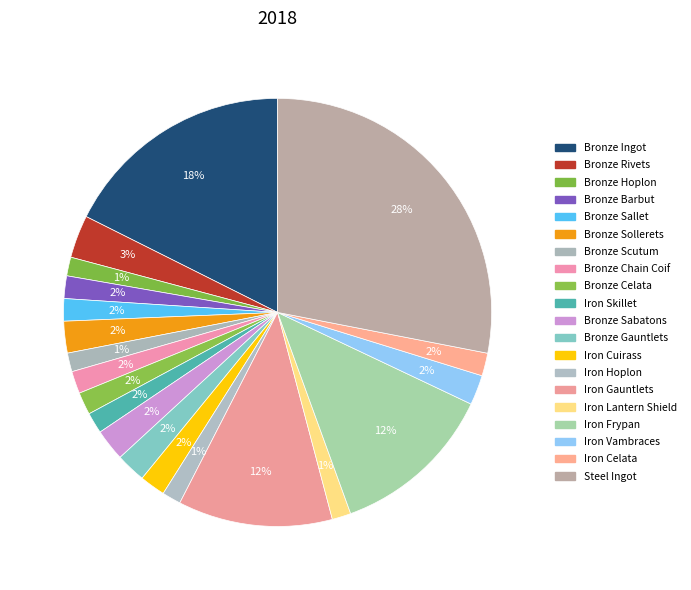

To the nearest percent, what percentage of the pie is Iron Skillet?

2%